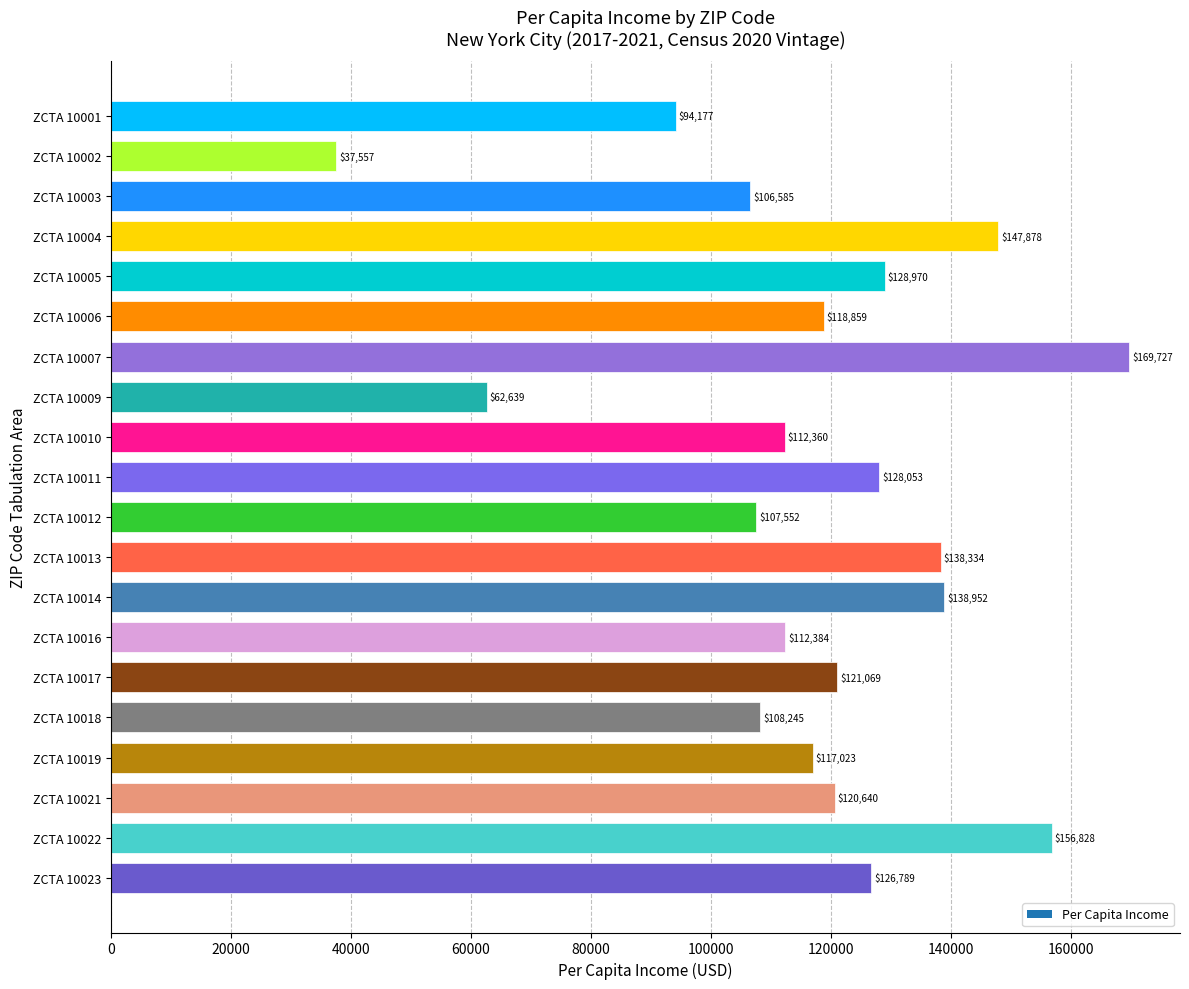

What is the greatest value displayed?

169727